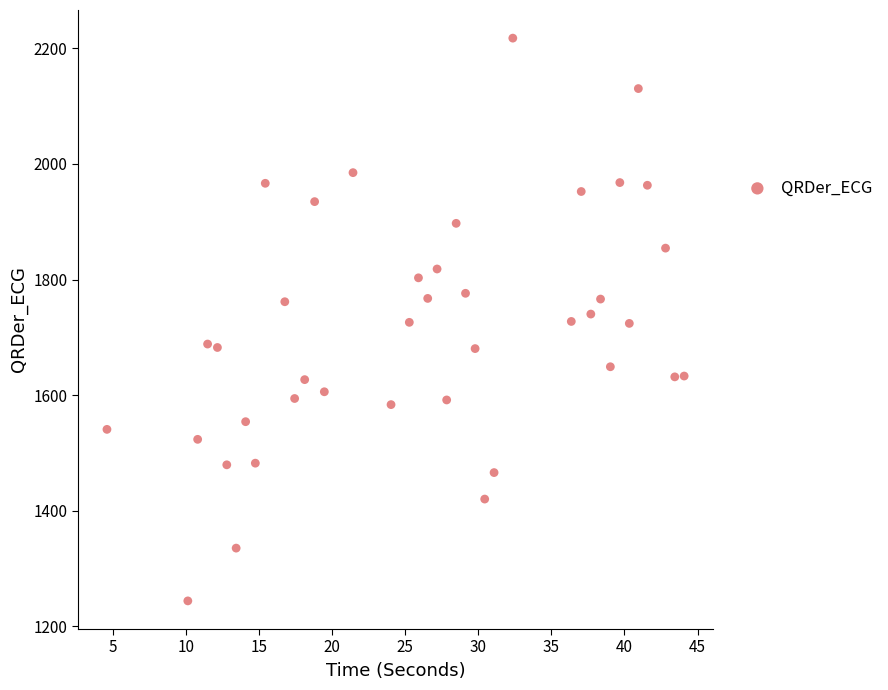

What is the range of Y values (max minus min)?

973.7